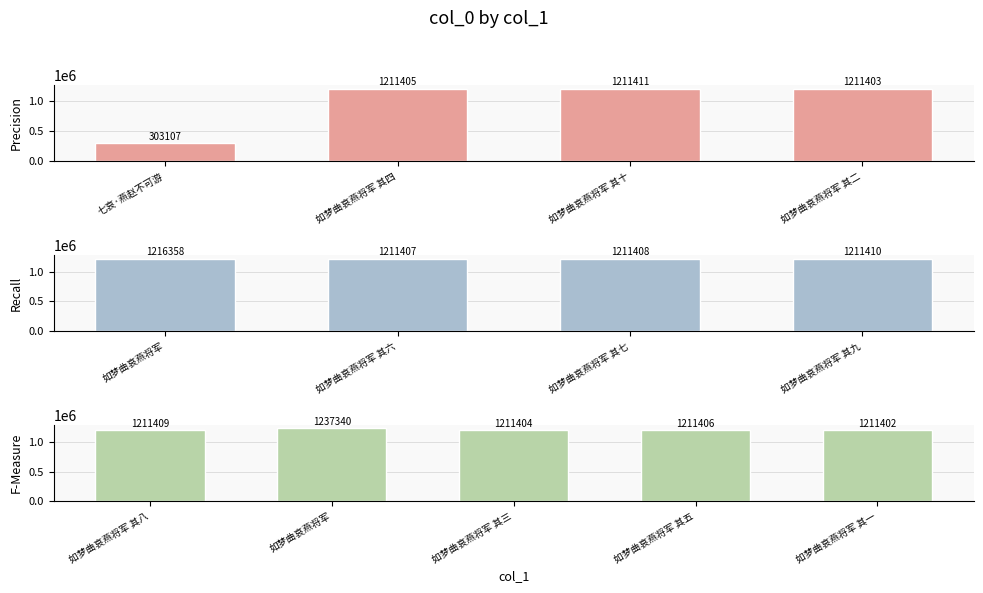

The chart shows a value of 1211409 at 如梦曲哀燕将军 其八. True or false?

True